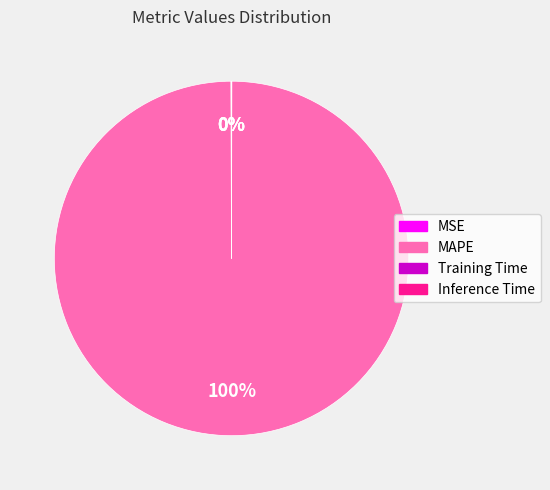

To the nearest percent, what is the average slice percentage?

25%